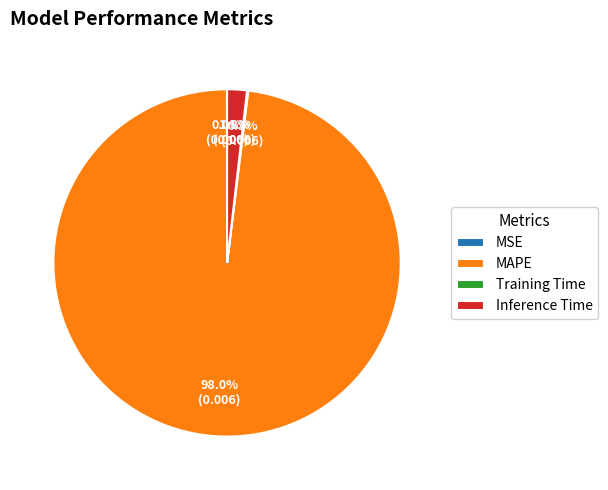

Which category has the biggest portion of the pie?

MAPE